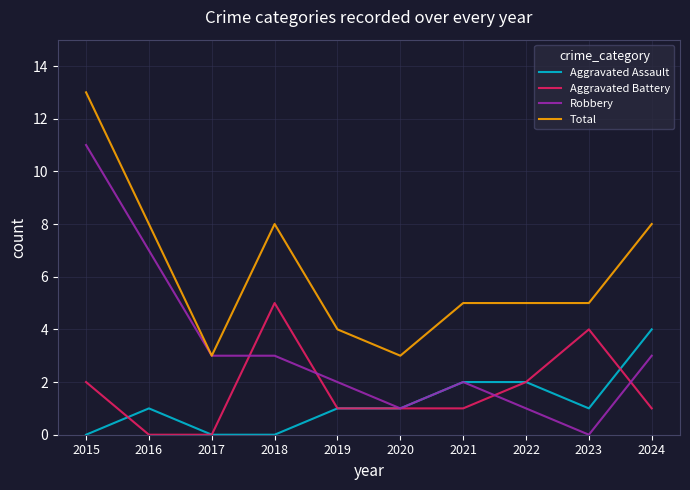

What is the maximum value for Total?

13